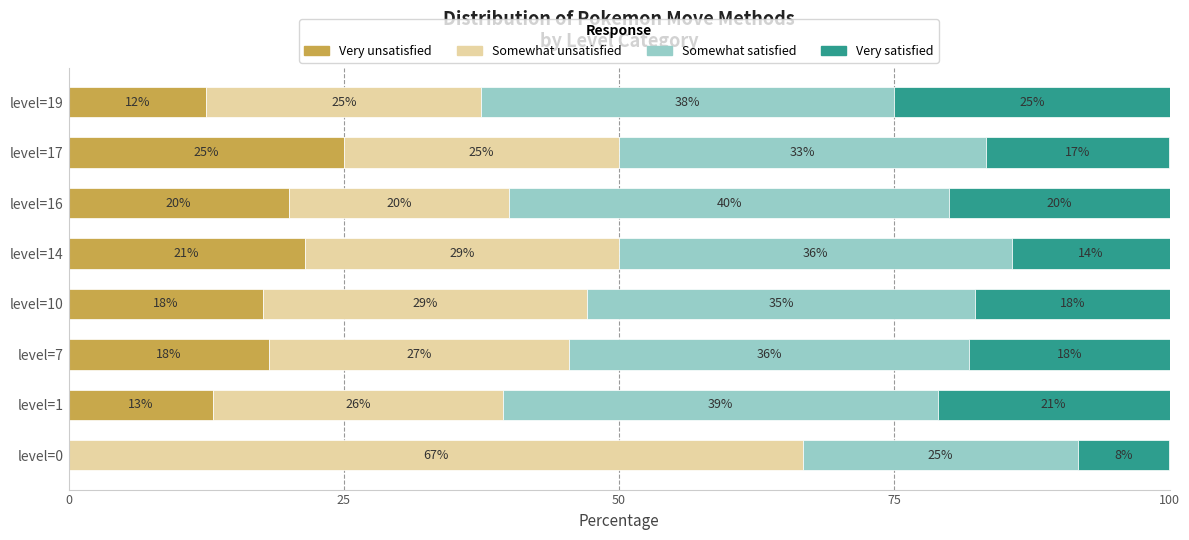

What are all the series names shown in the legend?

Very unsatisfied, Somewhat unsatisfied, Somewhat satisfied, Very satisfied